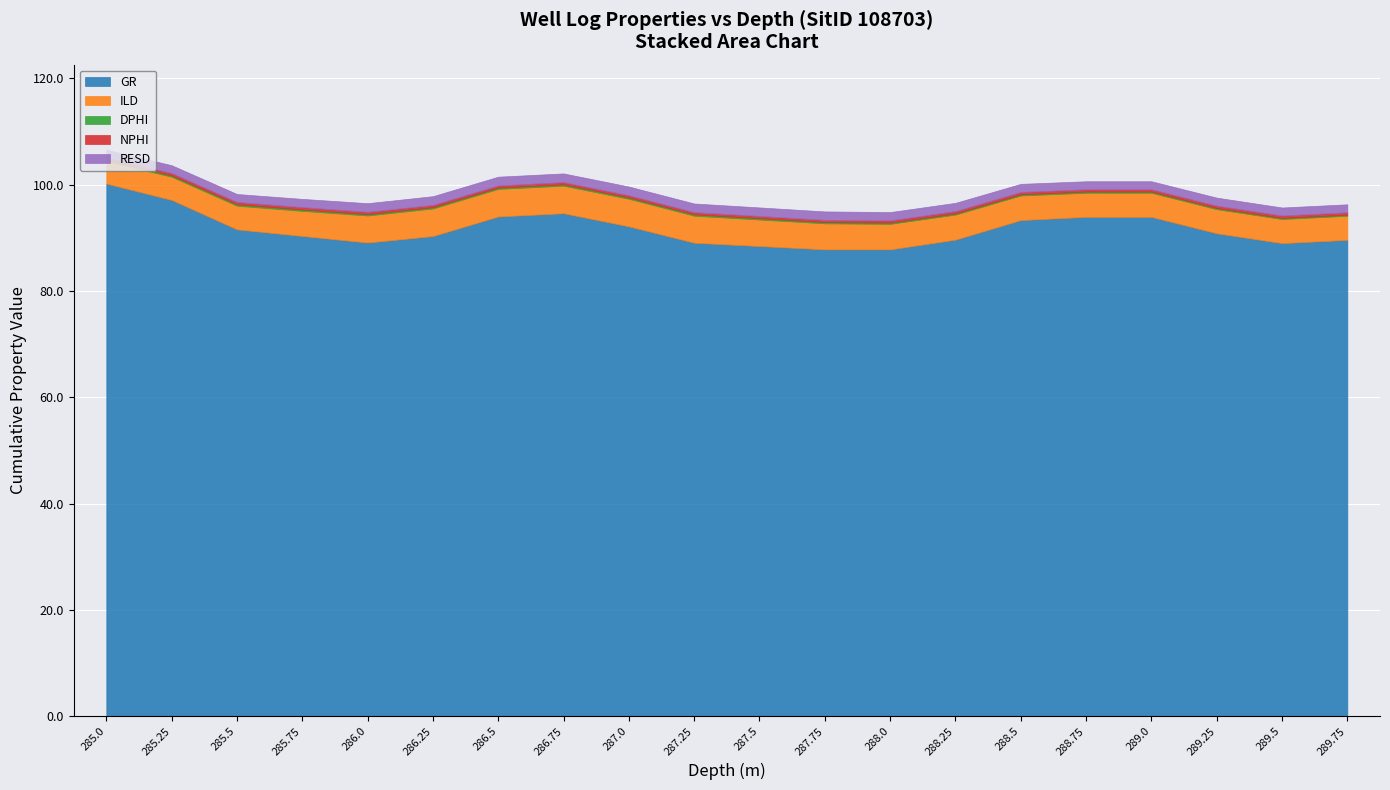

What is the difference between the second highest and minimum values in the DPHI series?

0.1